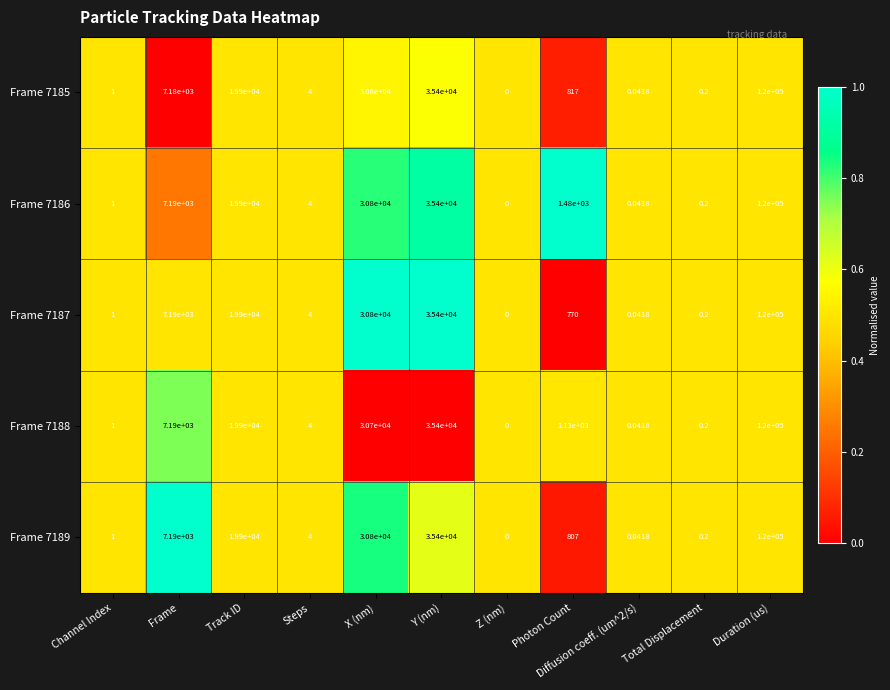

Where does the Frame 7188 series first go above 1130?

Frame